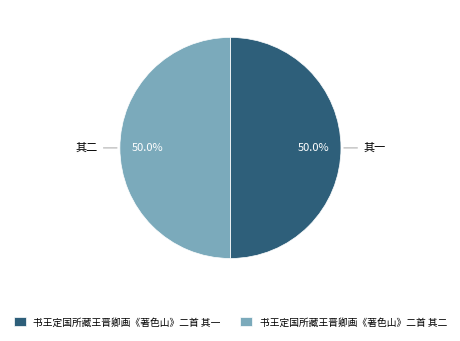

What is the total percentage of 书王定国所藏王晋卿画《著色山》二首 其一 and 书王定国所藏王晋卿画《著色山》二首 其二?

100.0%